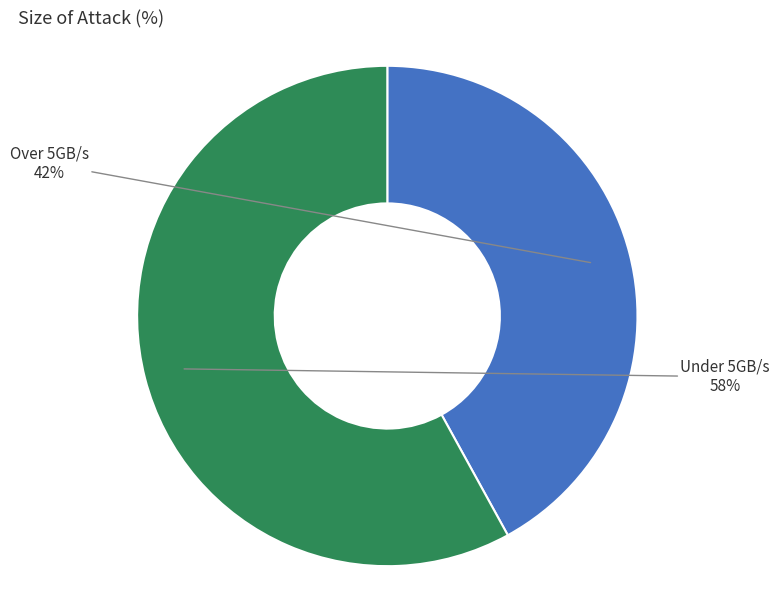

To the nearest percent, what is the difference between the largest and smallest slice percentages?

16%